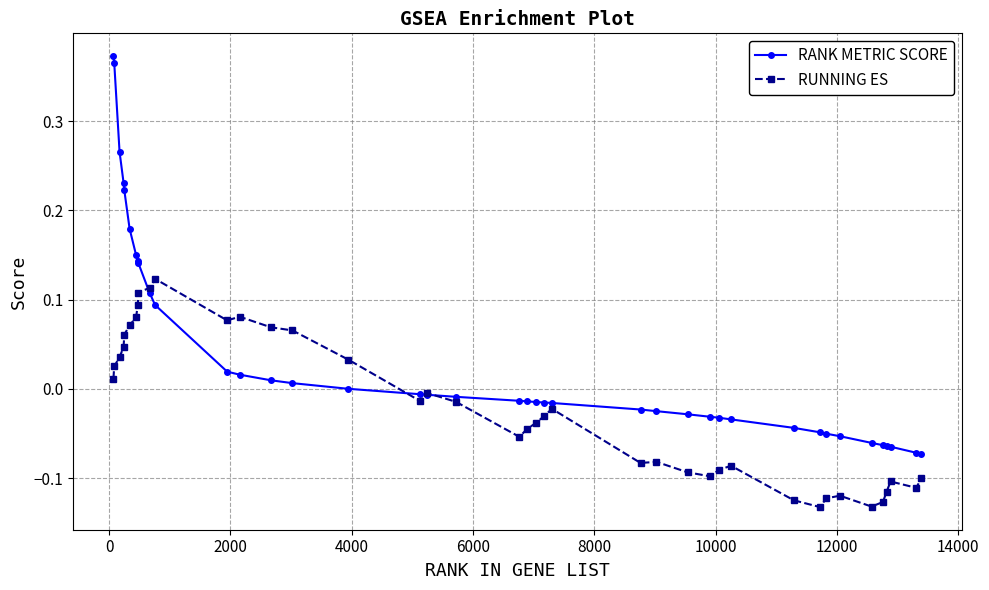

List the series in order of their peak value, lowest first.

RUNNING ES, RANK METRIC SCORE